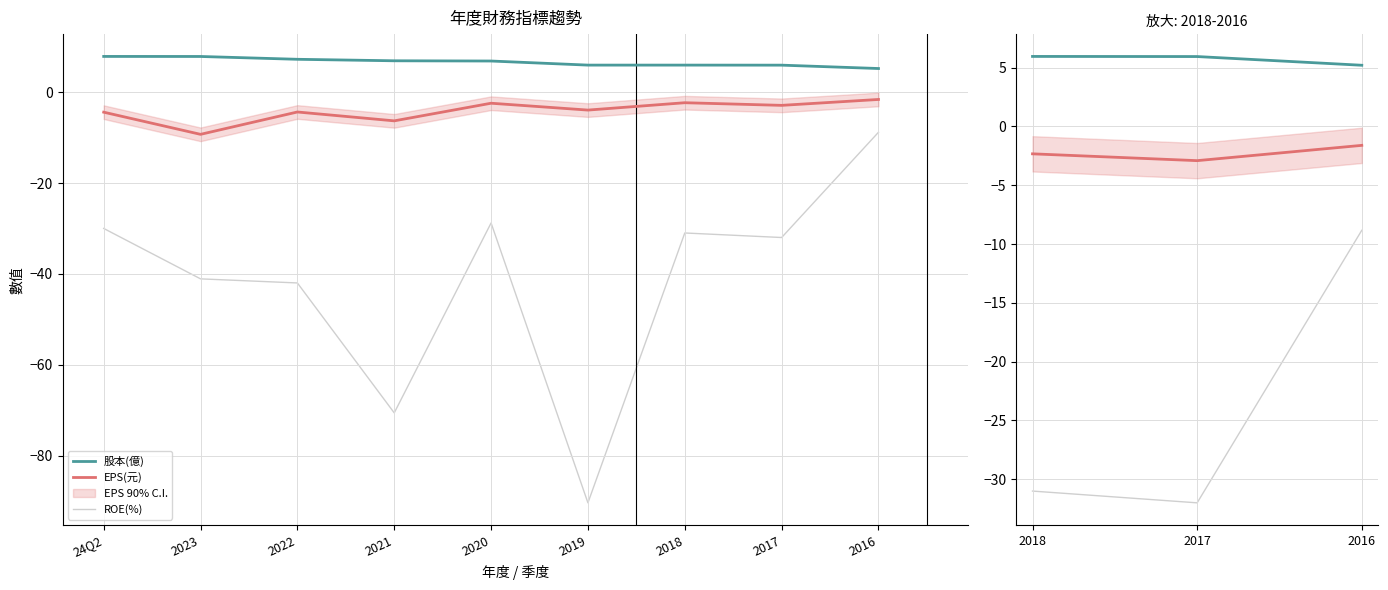

Is the value of ROE(%) at 2018 greater than the value of EPS(元) at 2016?

No